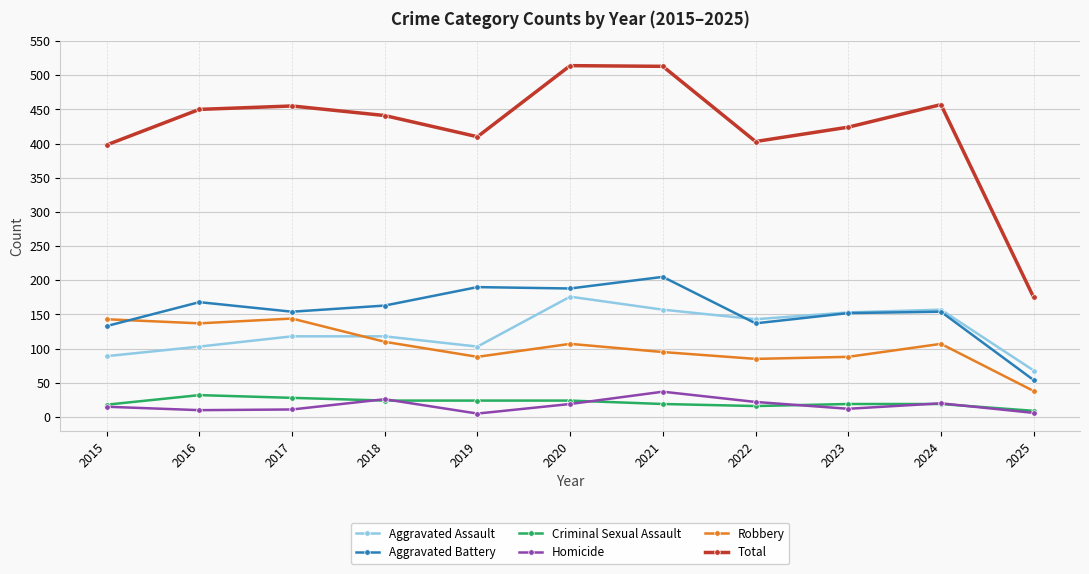

What is the value of the Aggravated Assault point at the 10th from the left?

157